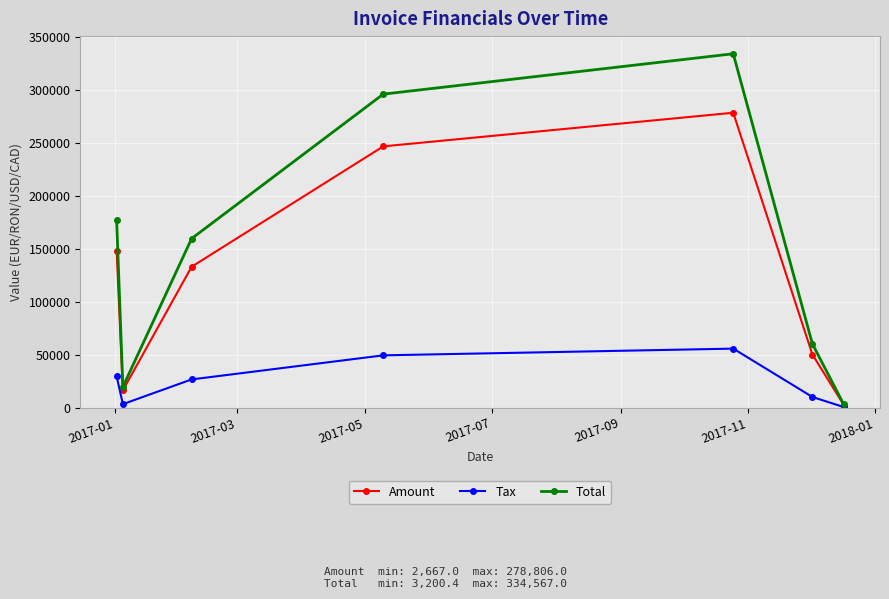

What is the greatest value displayed?

334567.0